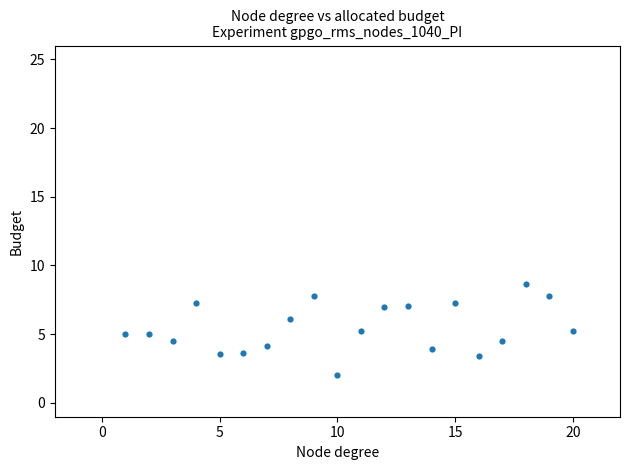

What is the range of X values (max minus min)?

19.0